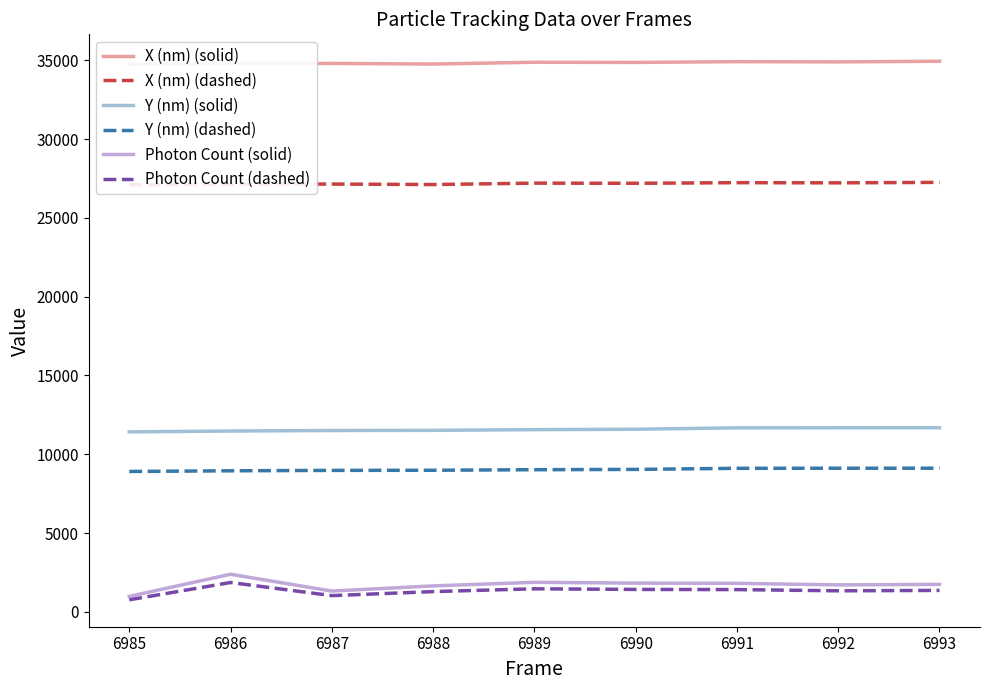

Does the chart have visible grid lines?

No